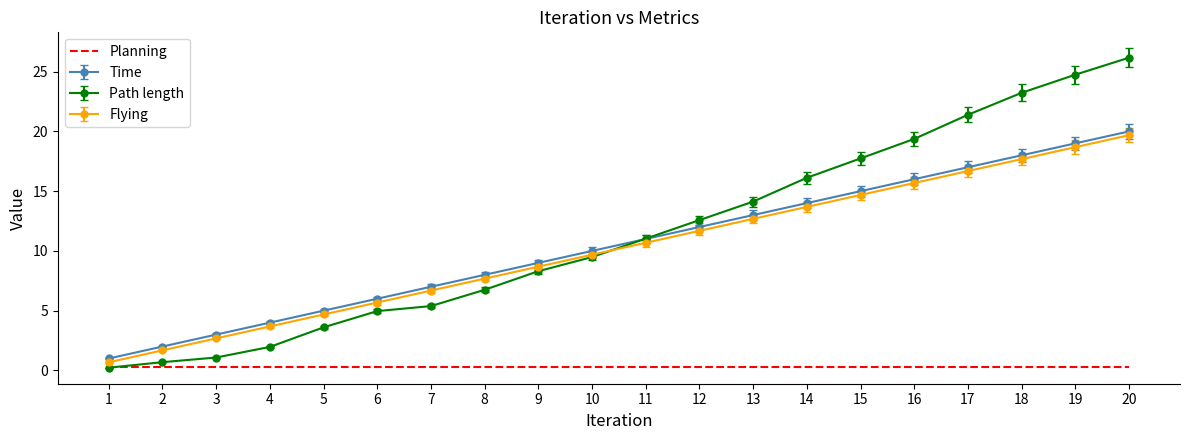

At which category is the sum across all series the highest?

20